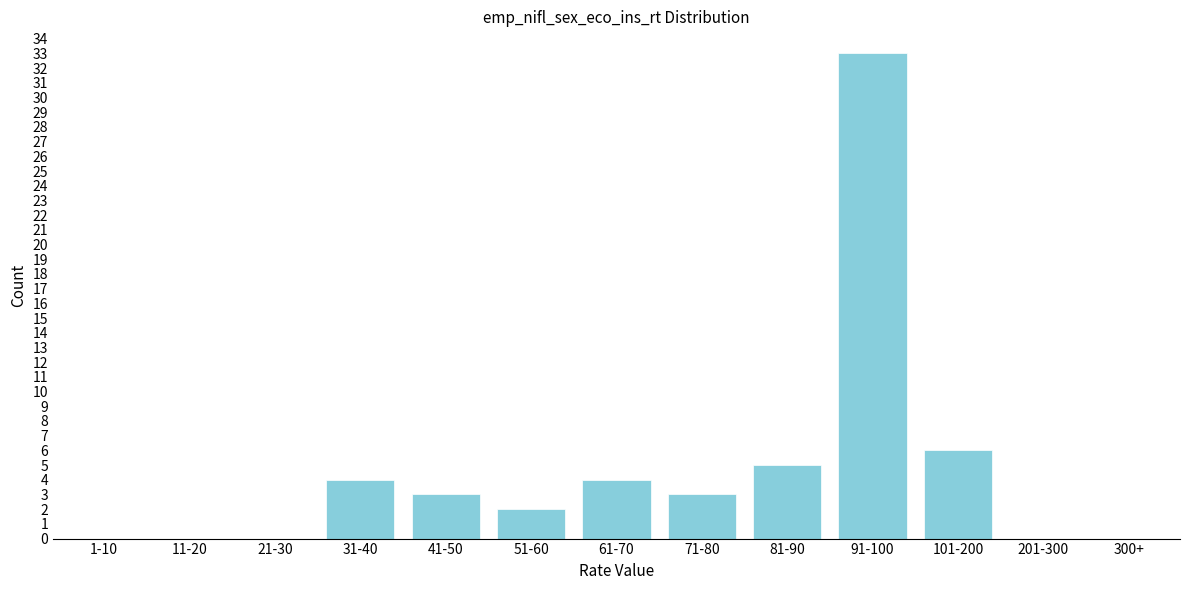

Reading left to right, what are all the values shown in this chart?

1-10=0	11-20=0	21-30=0	31-40=4	41-50=3	51-60=2	61-70=4	71-80=3	81-90=5	91-100=33	101-200=6